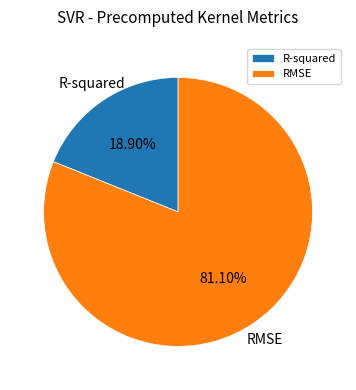

What percentage is the RMSE slice, to the nearest percent?

81%